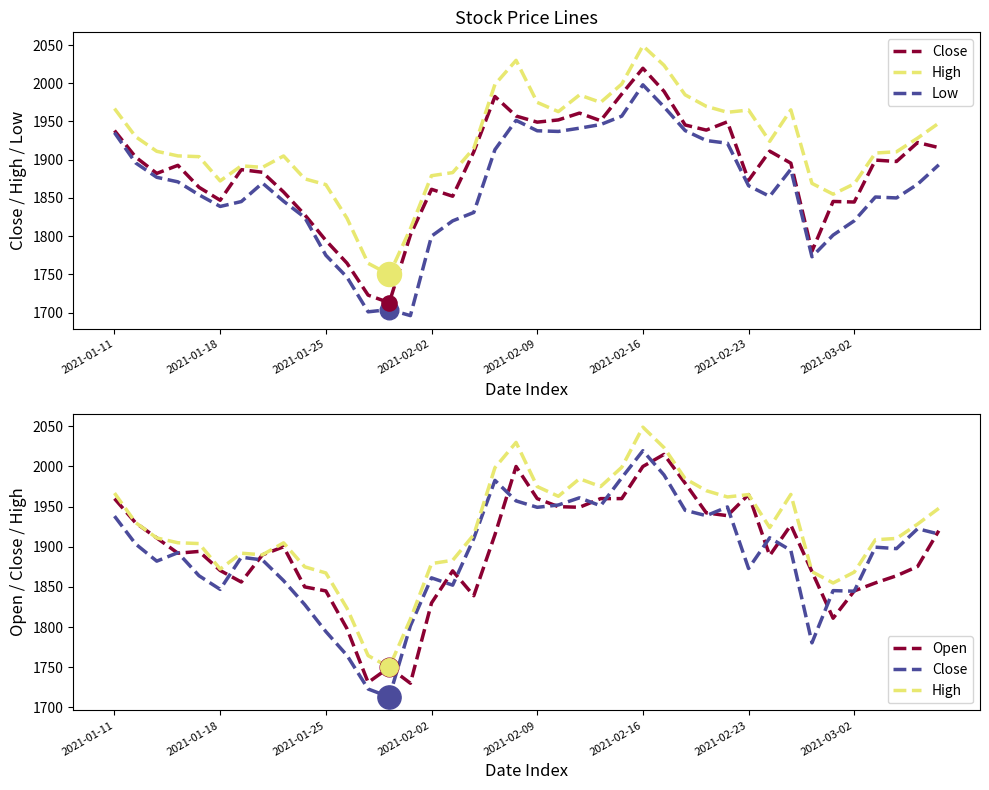

Which series has the widest spread of Y values?

Close